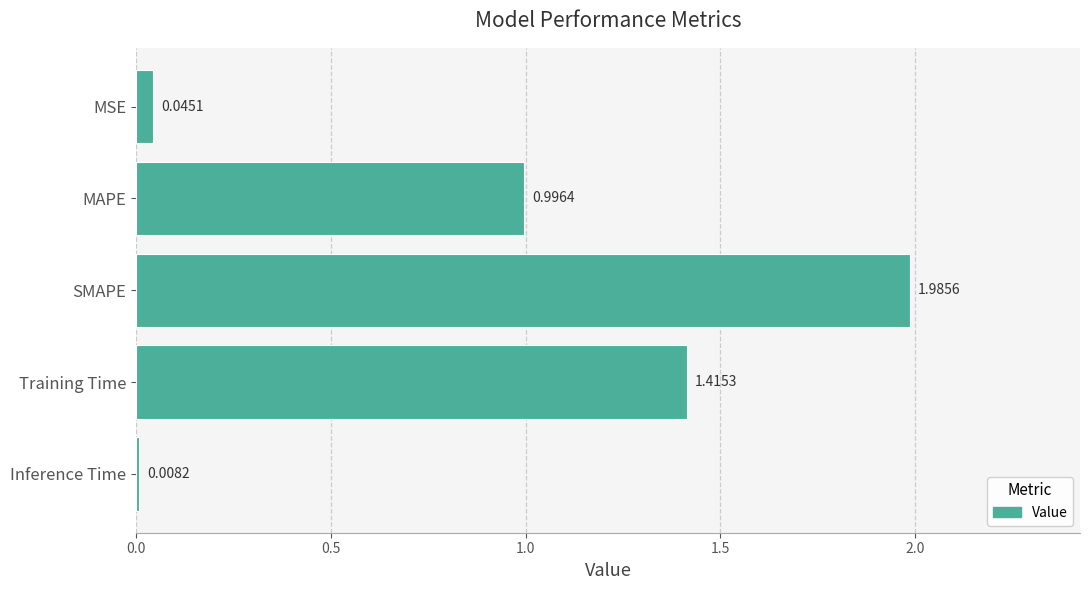

What is the change in value from MAPE to SMAPE?

+1.0